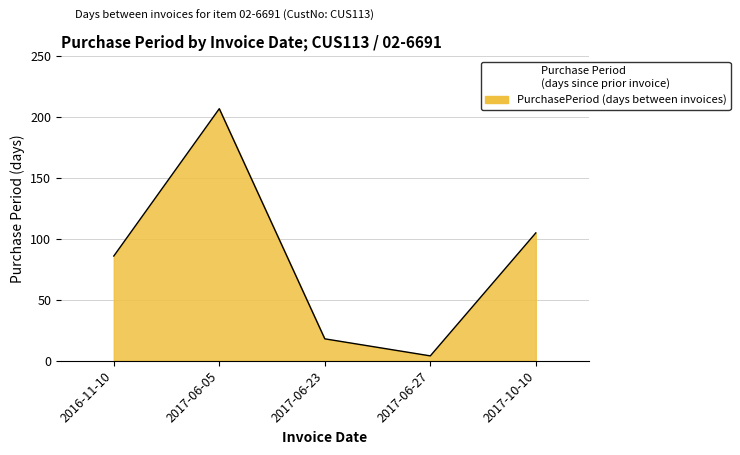

Reading left to right, transcribe all the data shown in this chart.

86	207	18	4	105